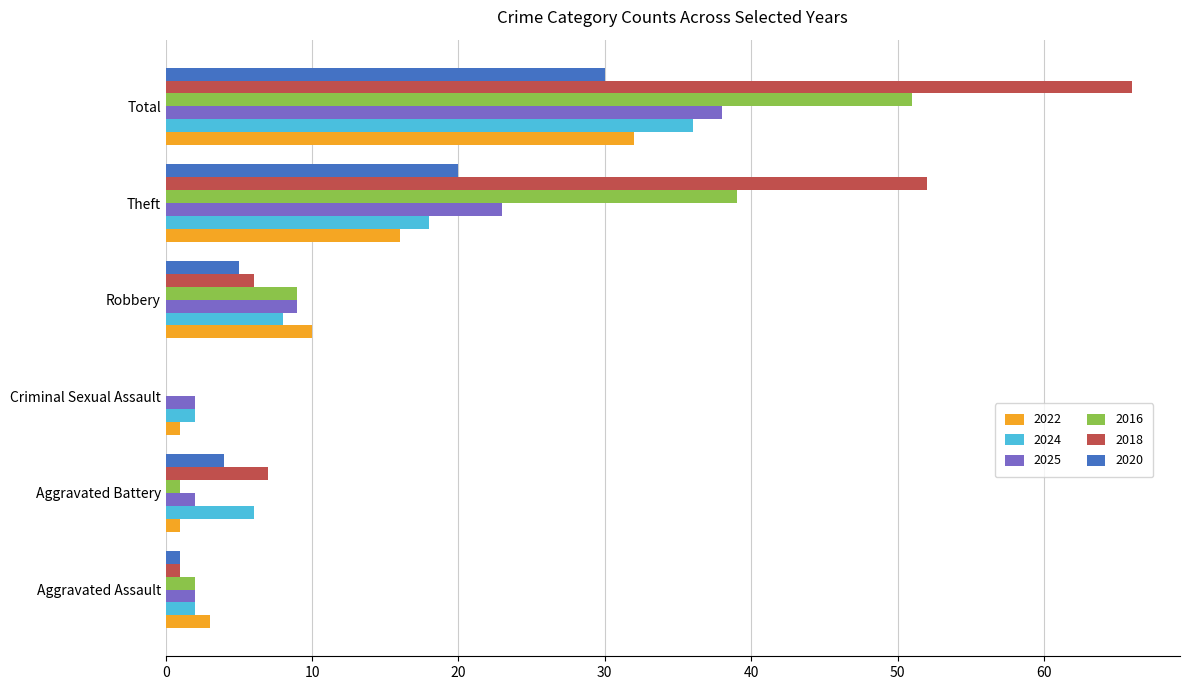

At which category is the sum across all series the highest?

Total